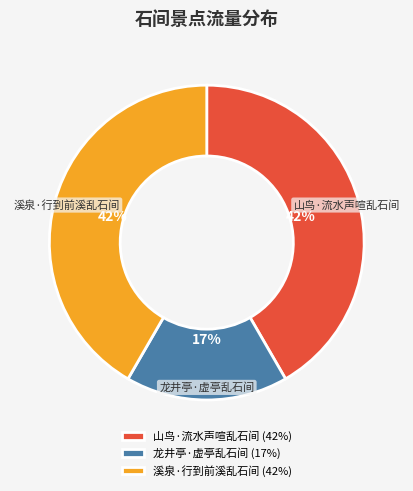

To the nearest percent, what is the difference between the largest and smallest slice percentages?

25%